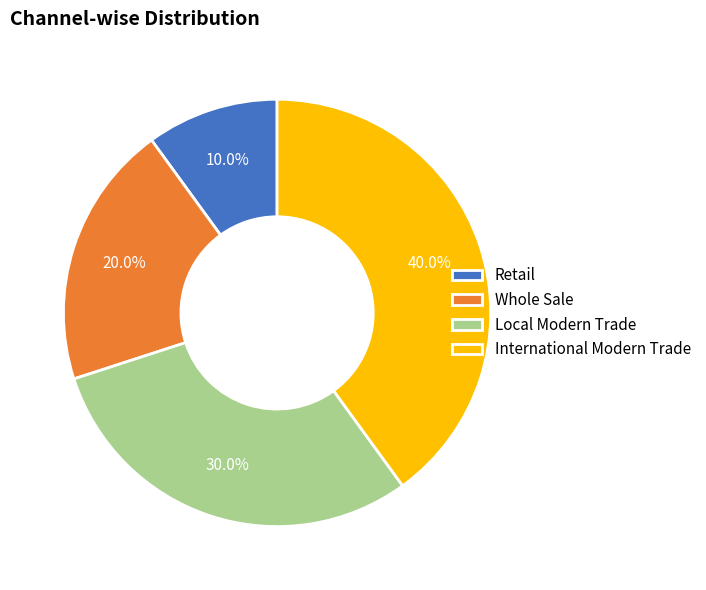

Which slice is the smallest?

Retail